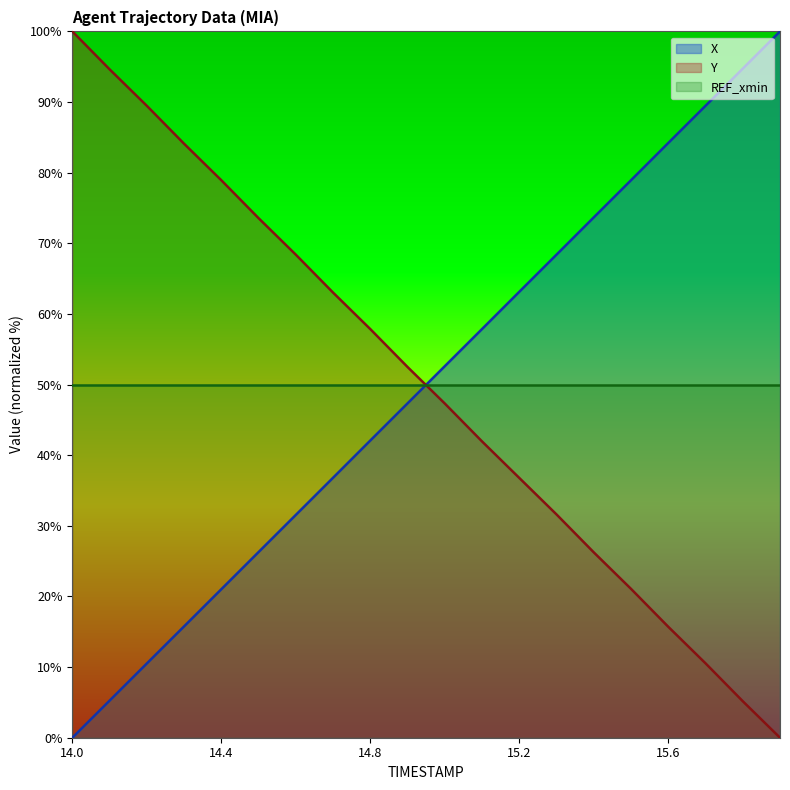

Where do Y and X first cross each other?

14.9 and 15.0